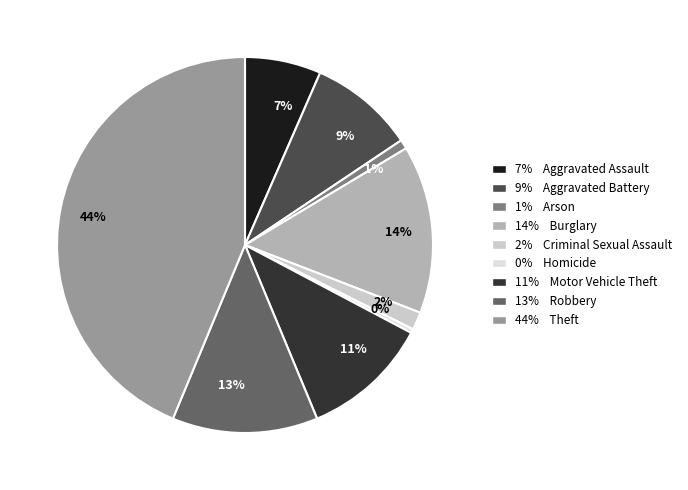

Is it true that 11% is 11% of the pie?

True